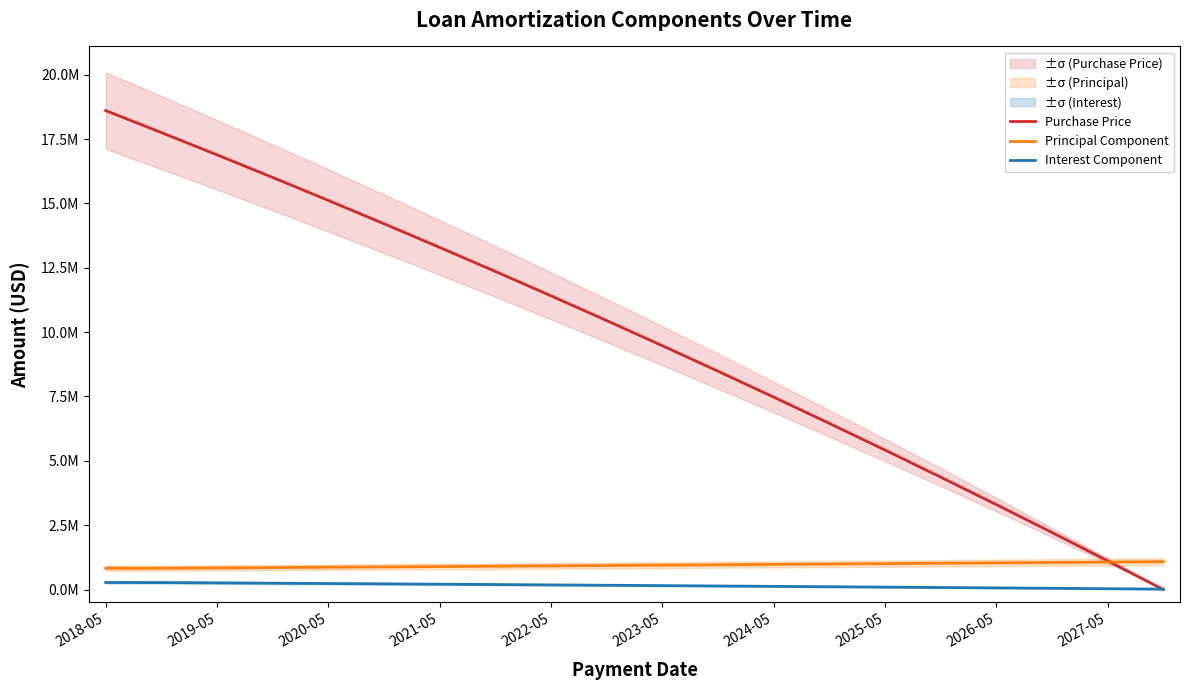

Between 2021-05 and 13, which series saw the biggest shift?

Purchase Price